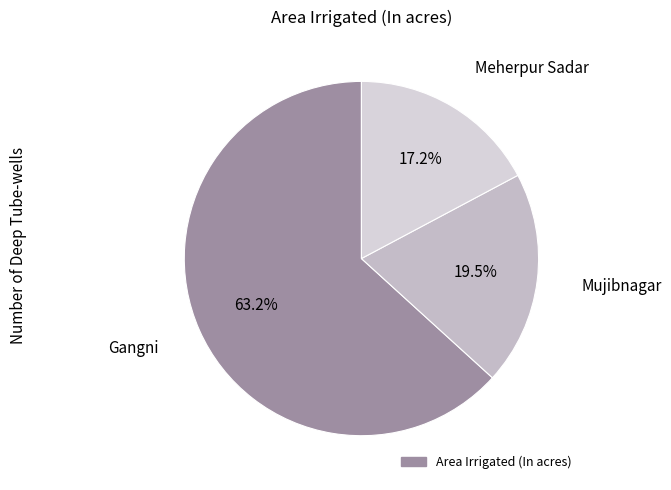

To the nearest percent, what is the average slice percentage?

33%